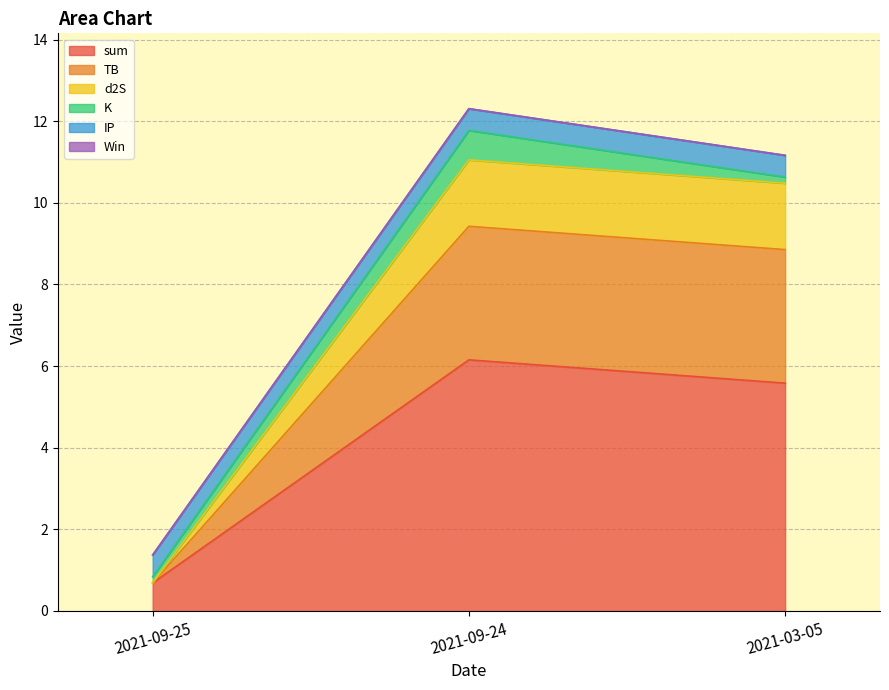

Which series has the widest spread of values?

sum